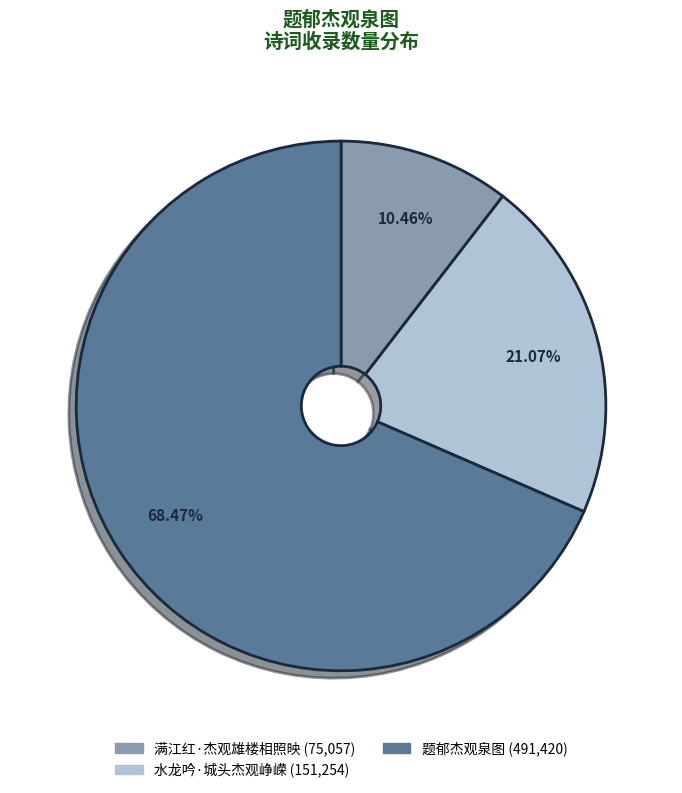

Is there any slice that represents more than half of the pie?

Yes